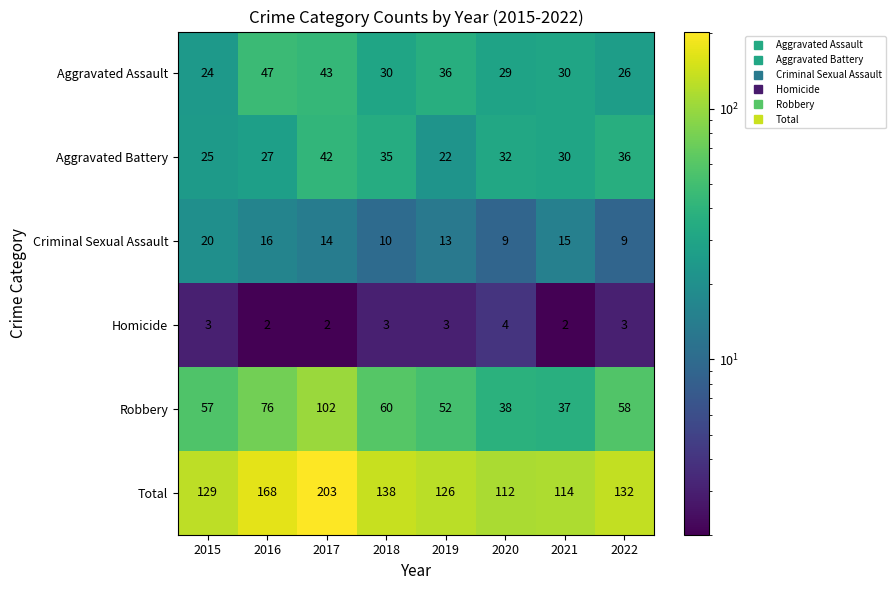

True or false: Total has a value of 203 at 2017.

True